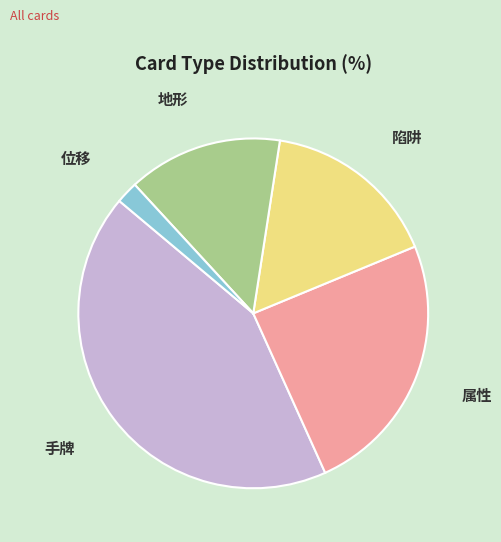

Is there a majority slice in this chart?

No